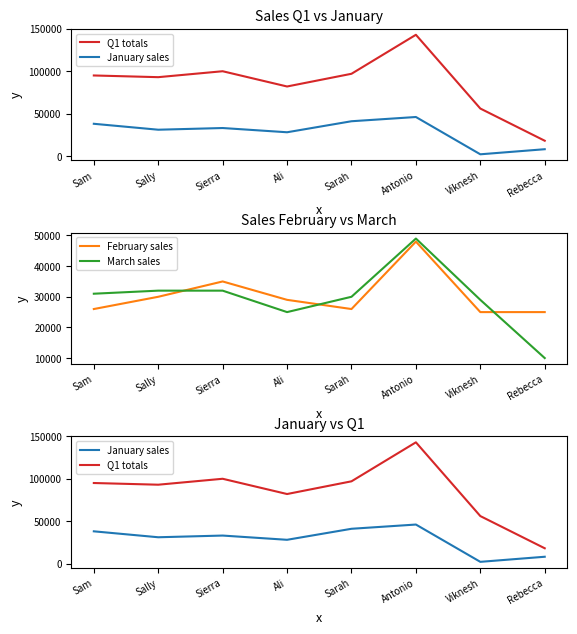

How many lines are shown in the chart?

4